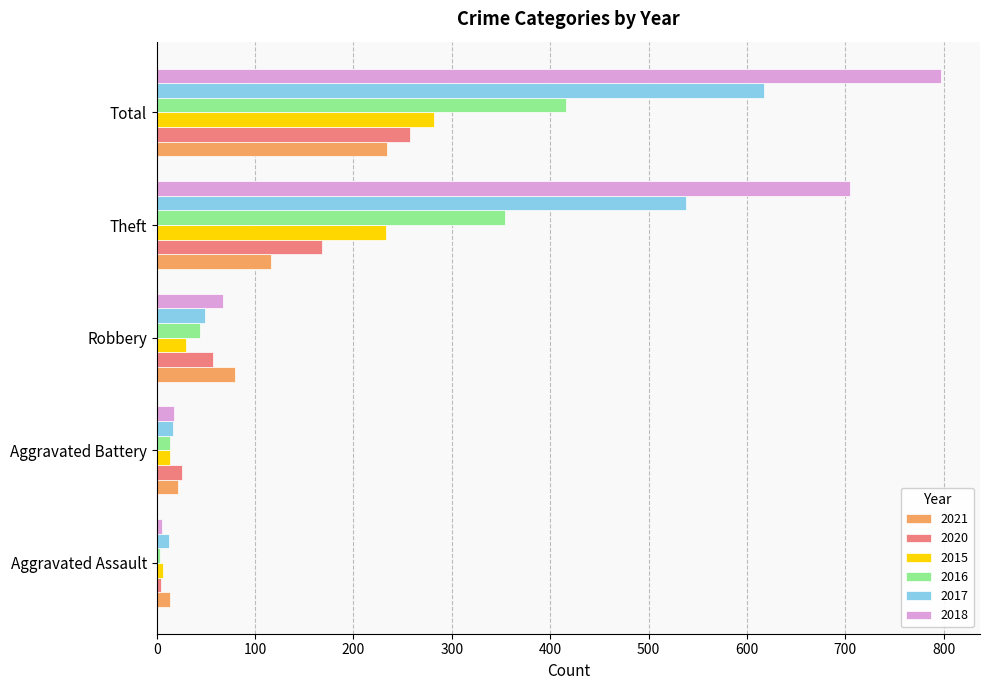

Which series has the largest total across all categories?

2018